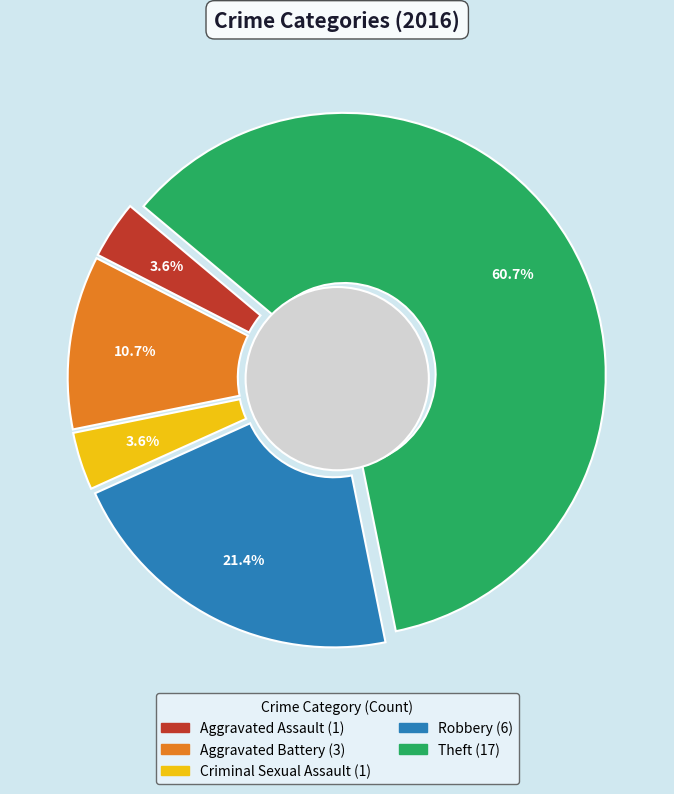

What is the ratio of the value at Criminal Sexual Assault to the value at Aggravated Battery?

0.3